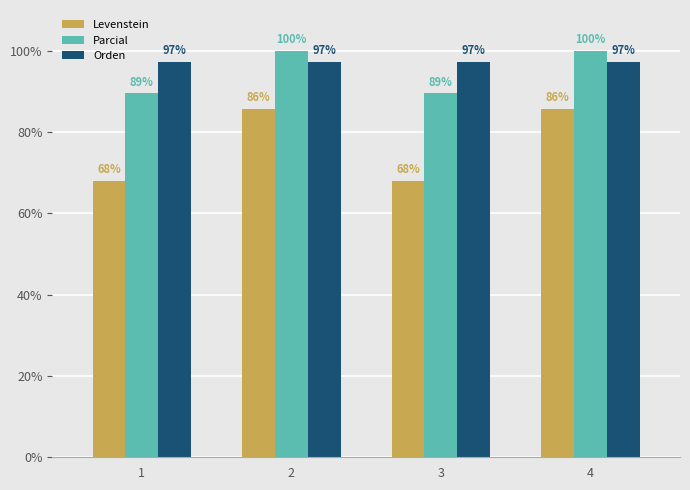

What are all the series names shown in the legend?

Levenstein, Parcial, Orden